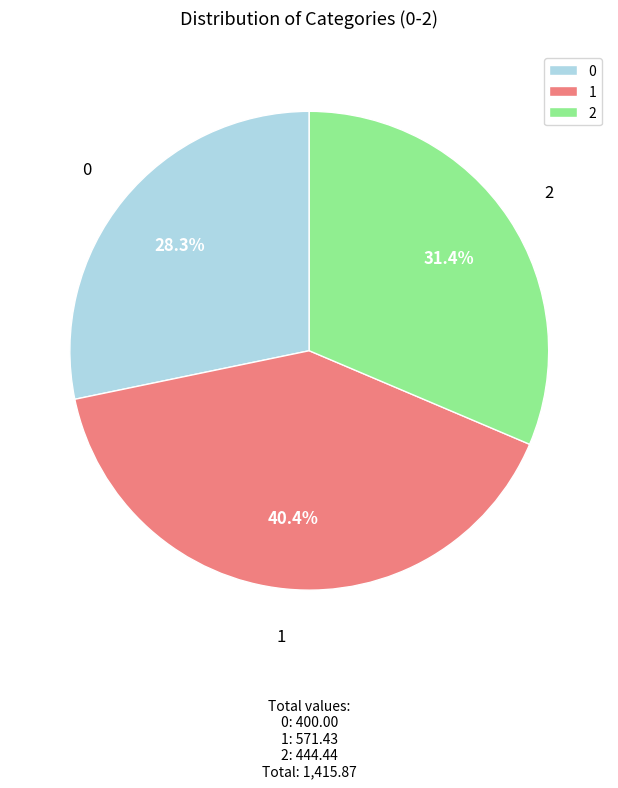

What is the ratio of the value at 1 to the value at 0?

1.4